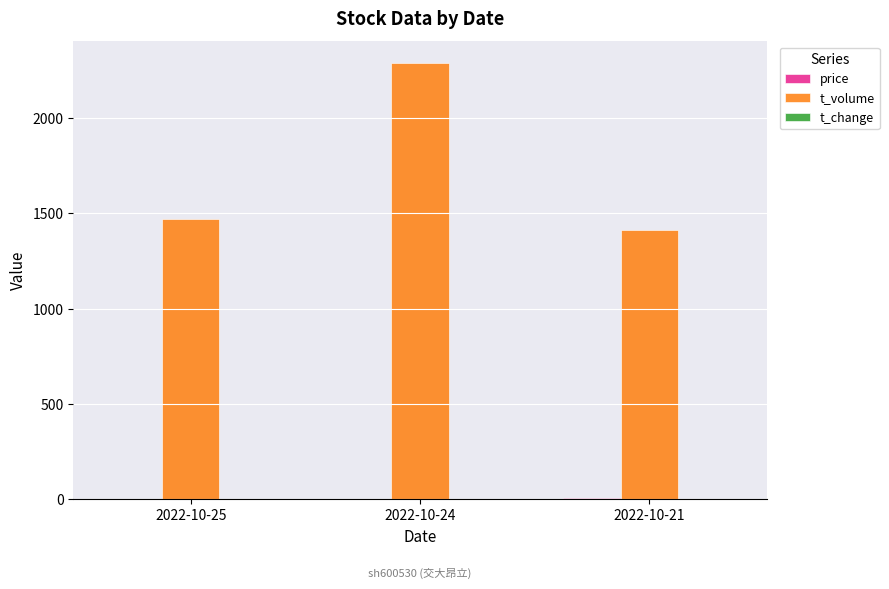

Which series has the largest total across all categories?

t_volume